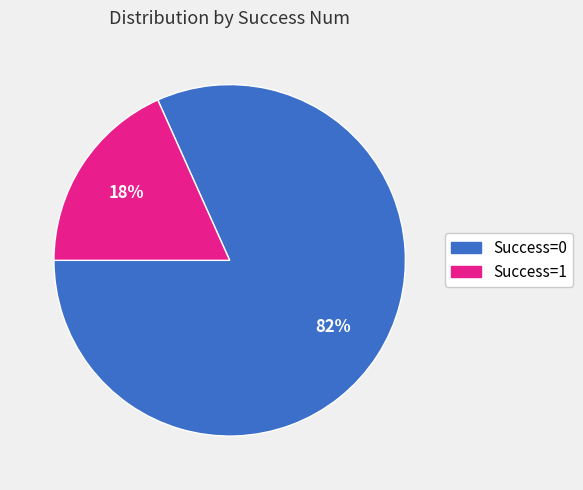

Which has a higher value, Success=0 or Success=1?

Success=0